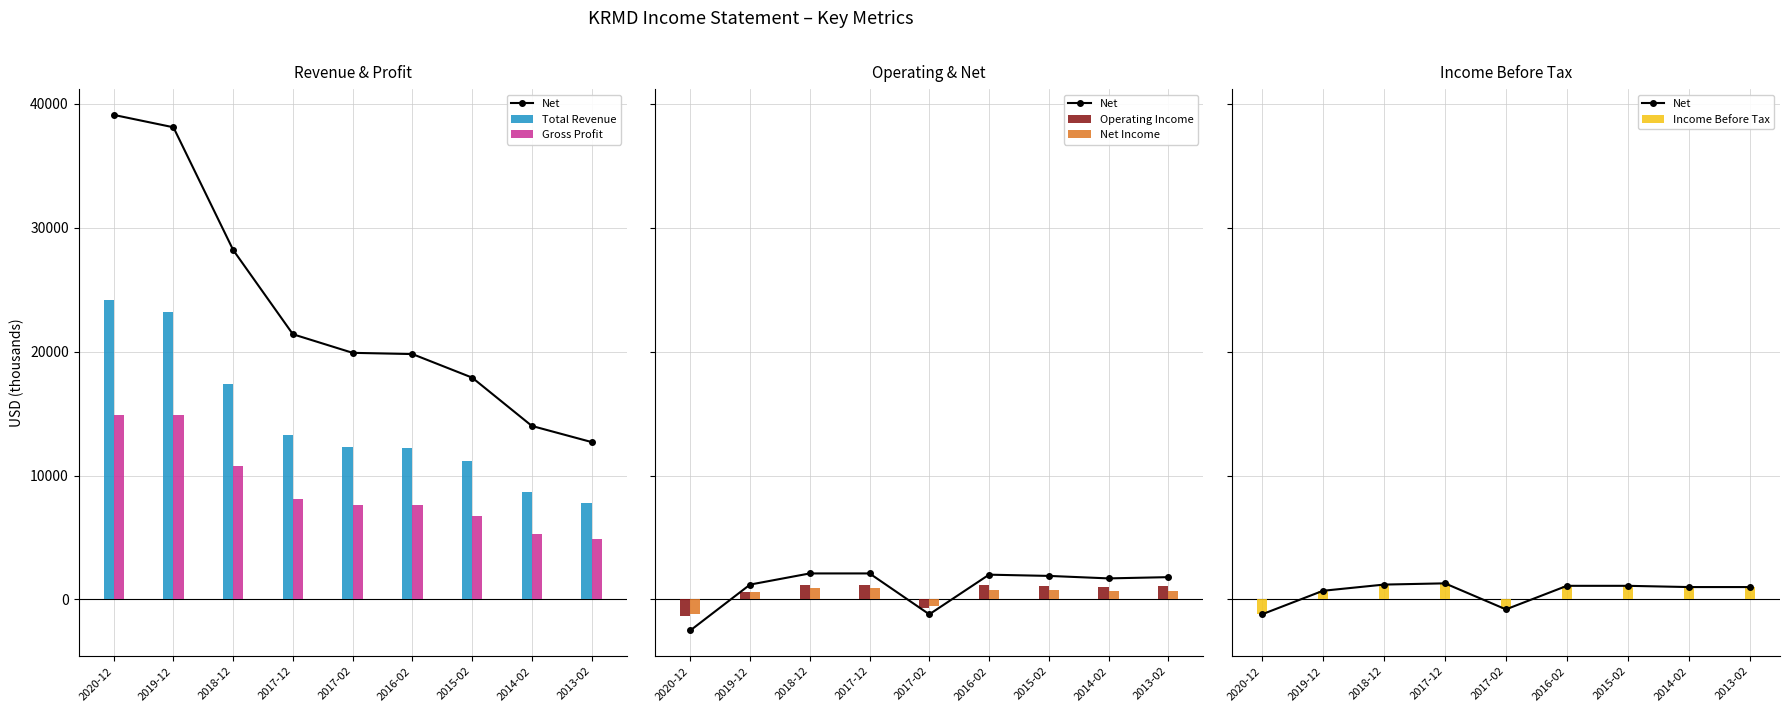

Which series changed the most between 2020-12 and 2016-02?

Total Revenue